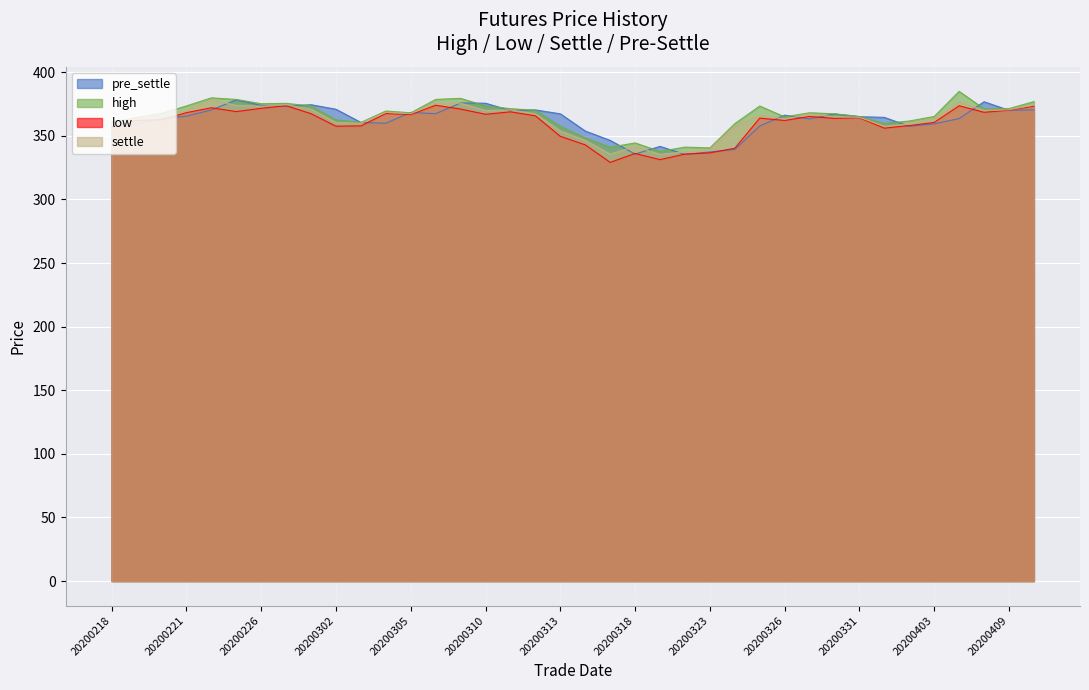

At which label does high reach its peak?

20200407